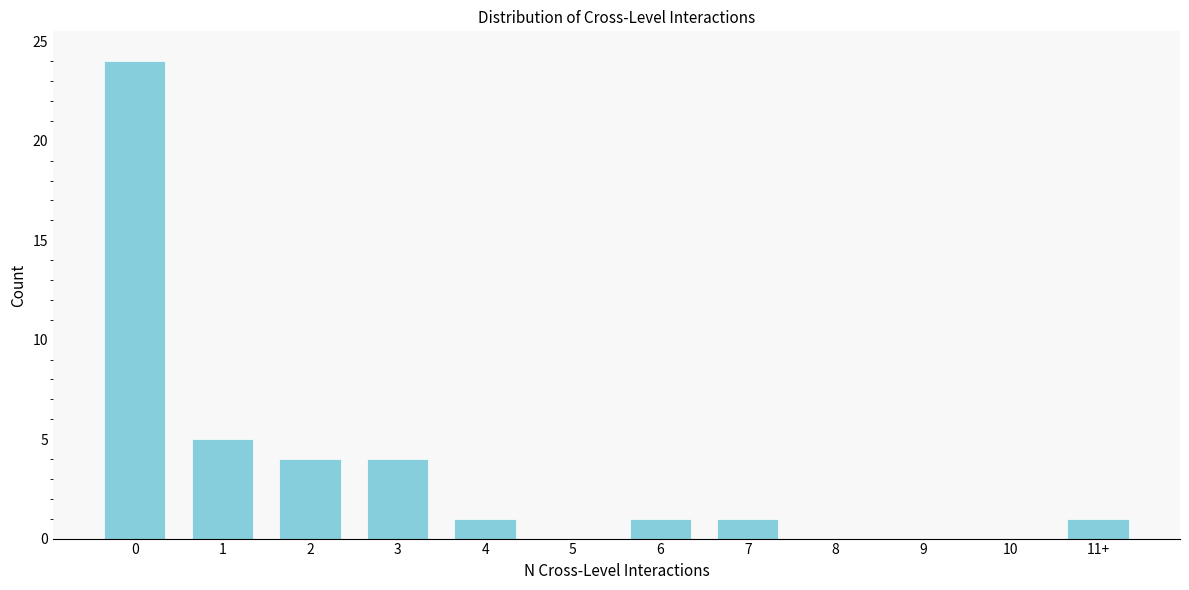

Reading left to right, what are all the values shown in this chart?

0=24	1=5	2=4	3=4	4=1	5=0	6=1	7=1	8=0	9=0	10=0	11+=1